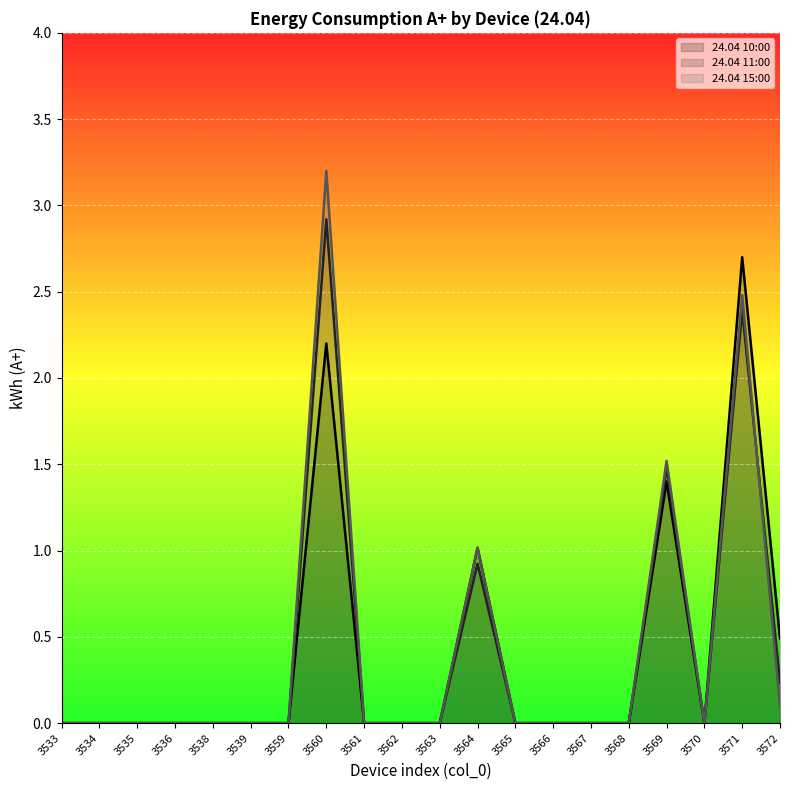

What is the greatest value displayed?

3.2